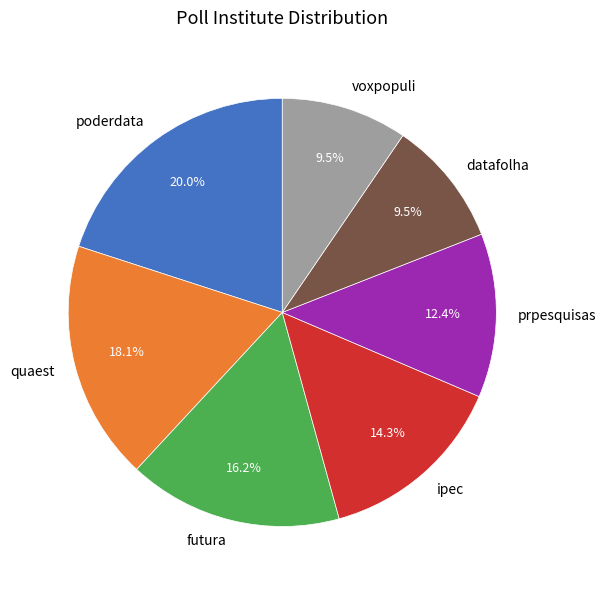

What is the largest slice in the pie chart?

poderdata